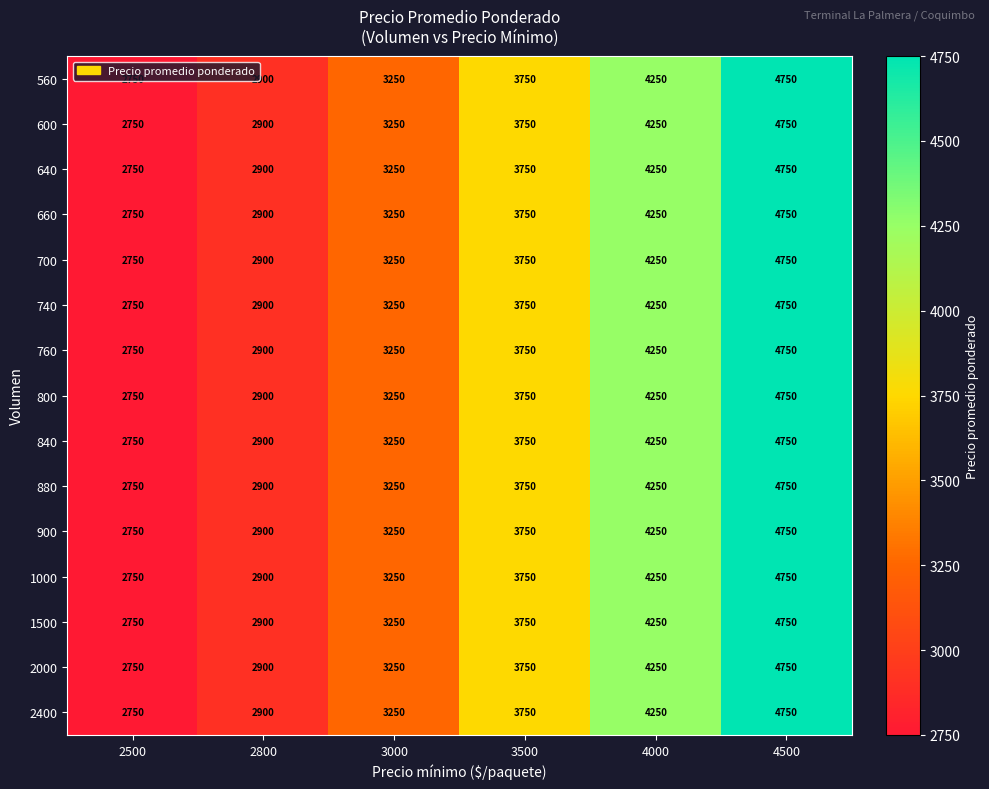

At which category does the chart reach its peak across all series?

4500